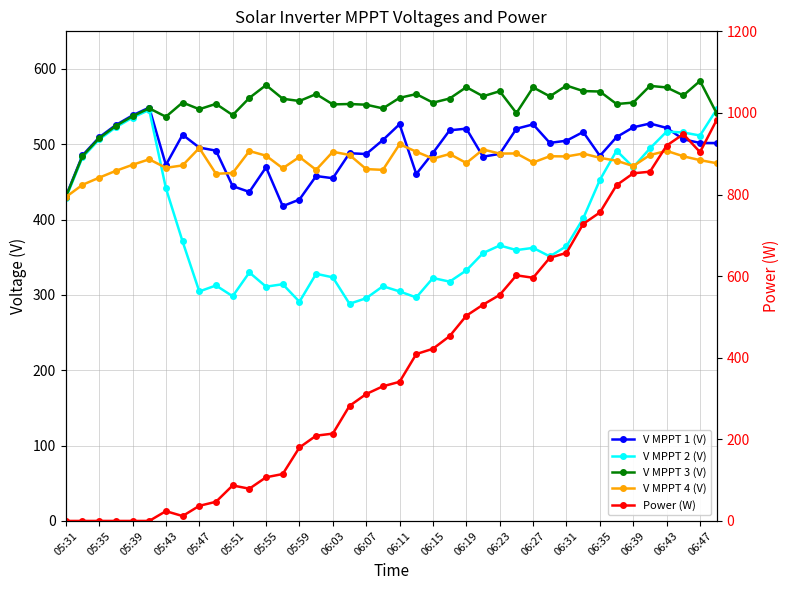

How many interior local valleys does the Power (W) series have?

4